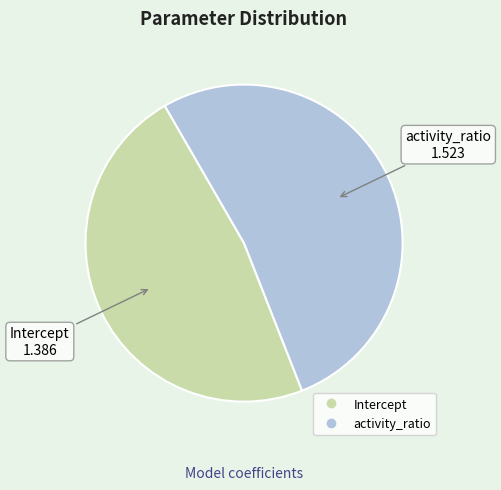

Approximately how many times larger is the value at activity_ratio compared to Intercept?

1.1